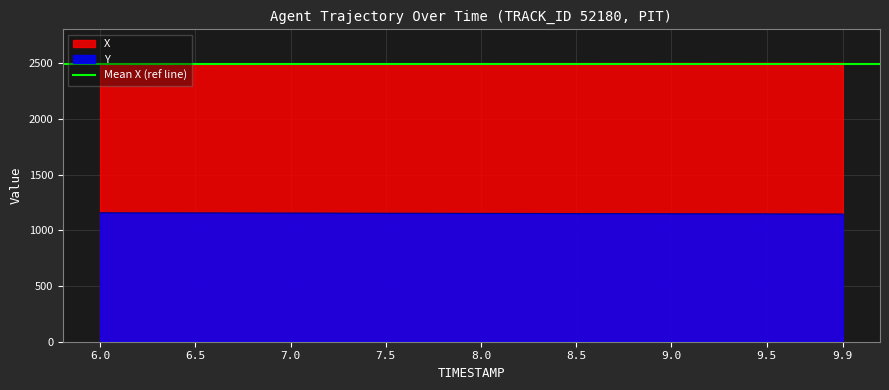

What is the difference between the second highest and minimum values in the X series?

12.9